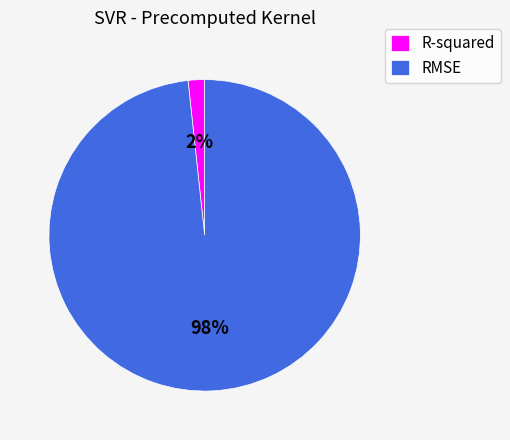

Rank the categories by value from lowest to highest.

R-squared, RMSE